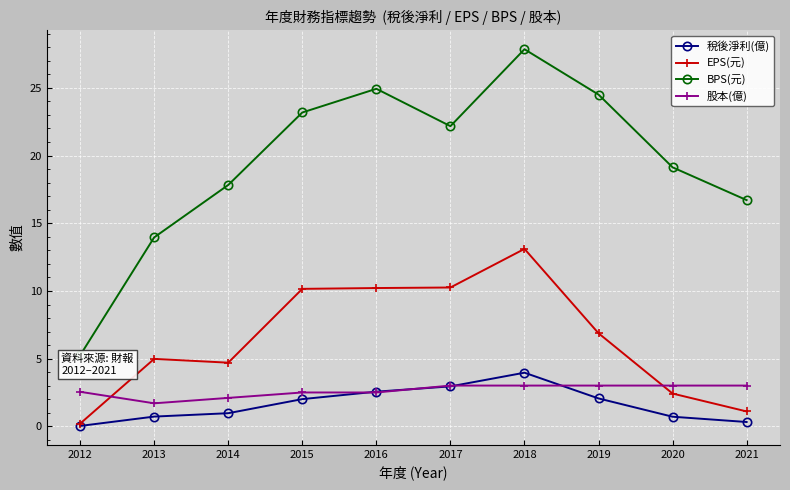

What is the highest value of the EPS(元) series?

13.1